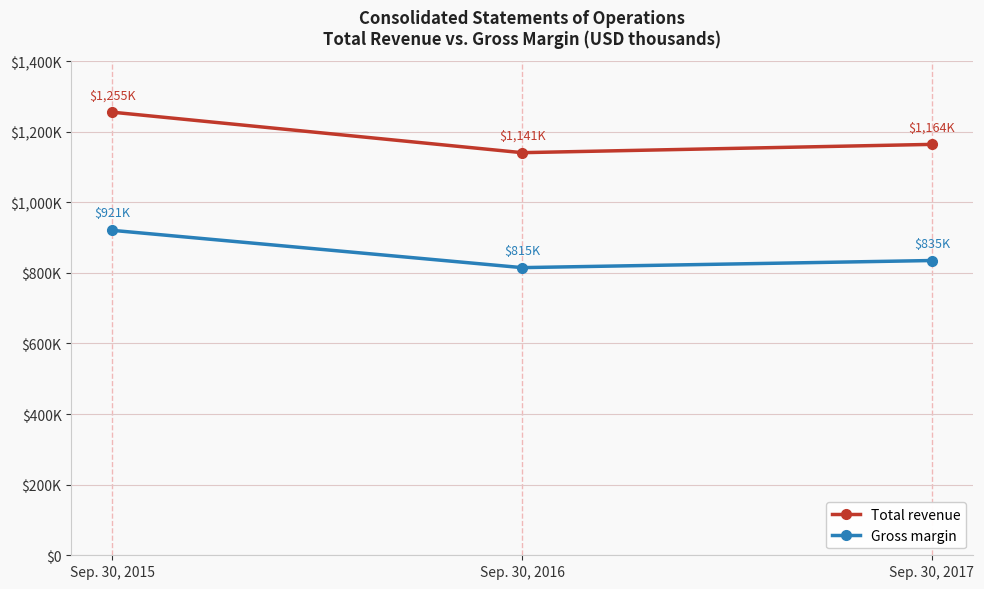

Is the value of Total revenue at Sep. 30, 2017 greater than the value of Gross margin at Sep. 30, 2017?

Yes